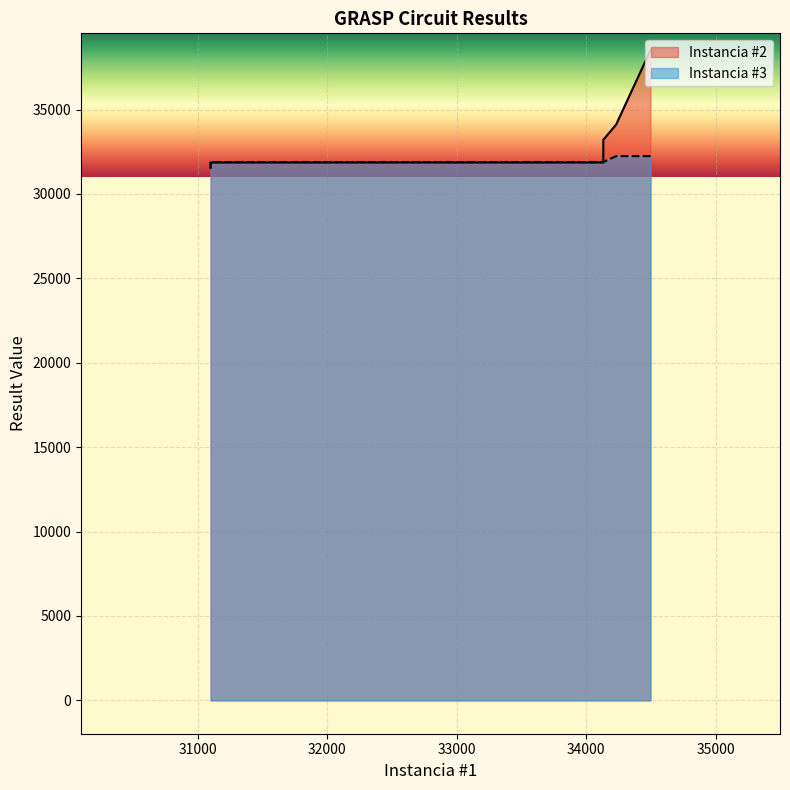

What is the label of the 17th point from the right?

34000